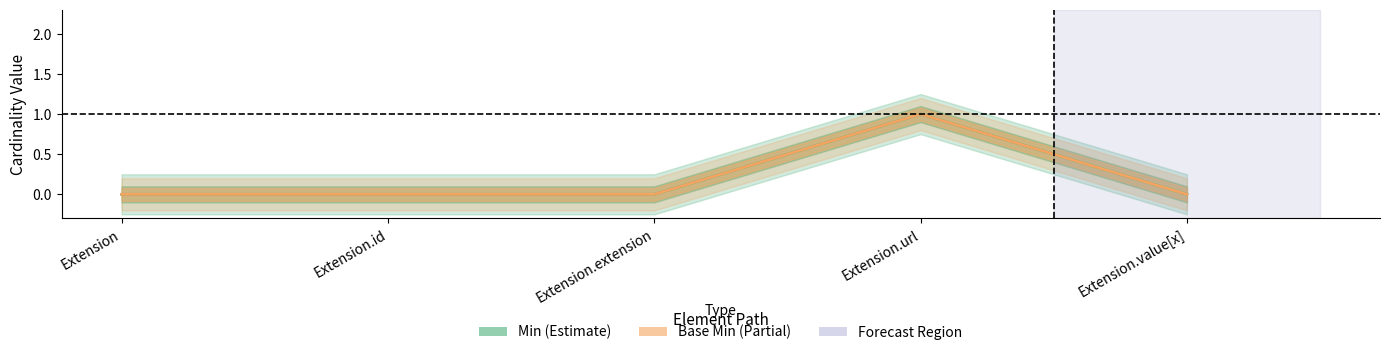

What is the sum of all Base Min values?

1